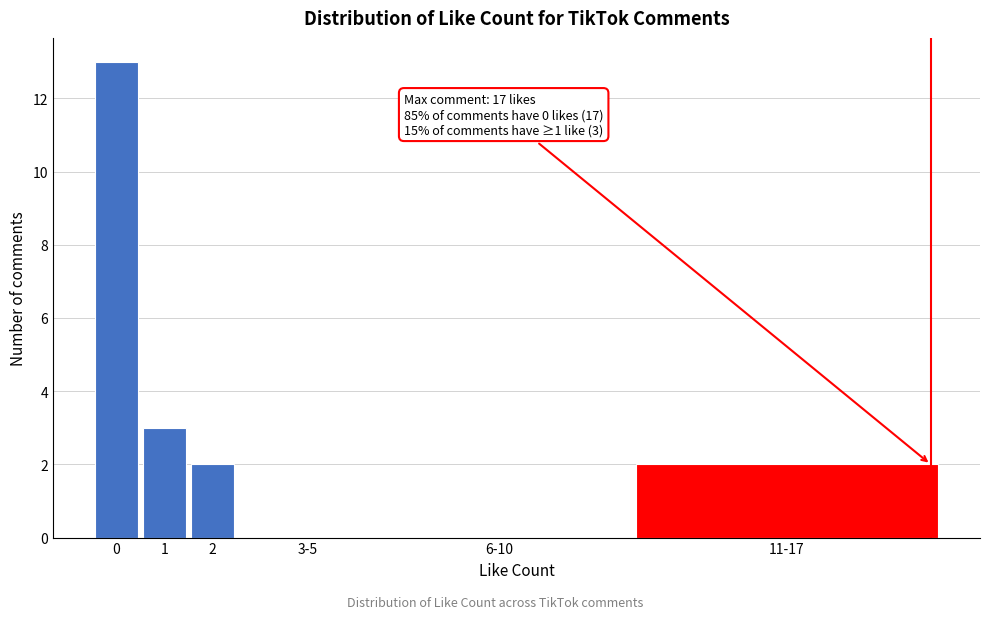

Reading left to right, list all the values displayed in this chart.

0=13	1=3	2=2	3-5=0	6-10=0	11-17=2